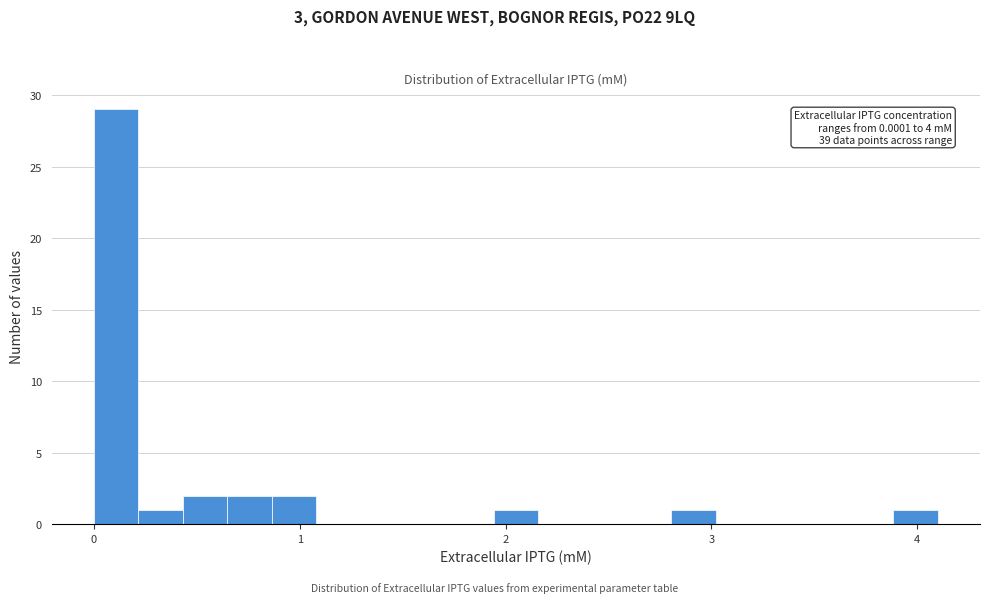

Around what value on the x-axis is the tallest bar? Give the approximate position of its centre, as read against the axis.

0.1